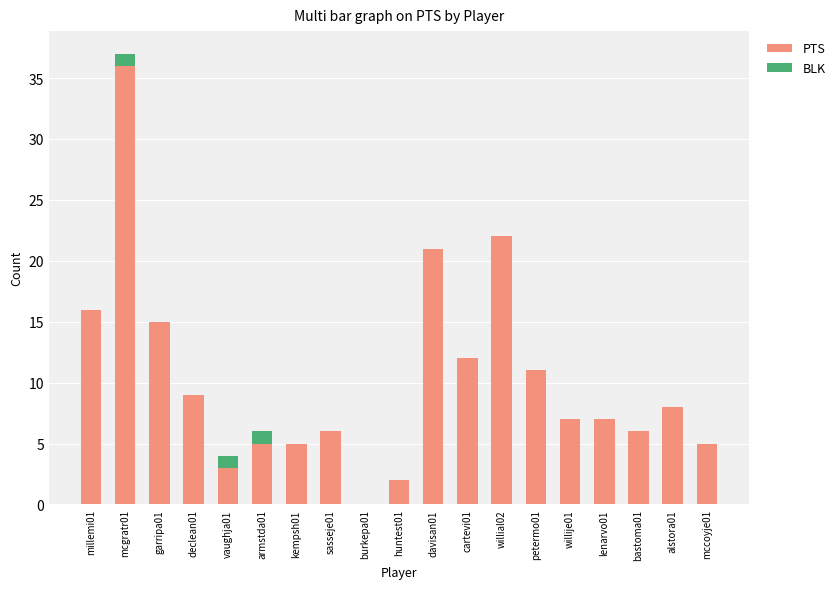

What is the highest value of the PTS series?

36